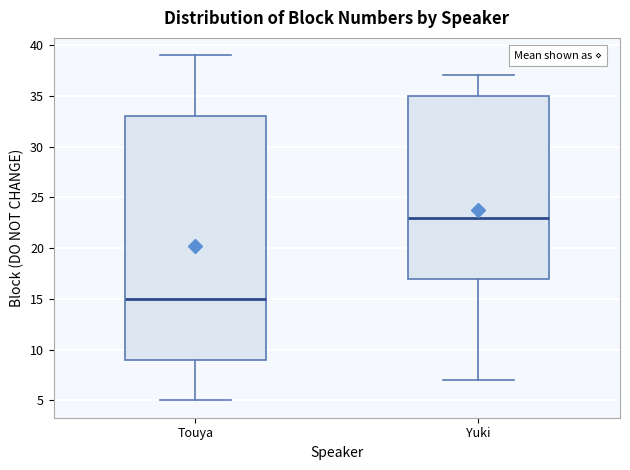

Reading left to right, transcribe this box plot: for each box, give where its median line is, the range the box spans, and where its two whiskers end, as read against the y-axis. The values are not printed on the chart, so give them approximately, as read against the axis.

Touya: median 15, box 9 to 33, whiskers 5 to 39
Yuki: median 23, box 17 to 35, whiskers 7 to 37